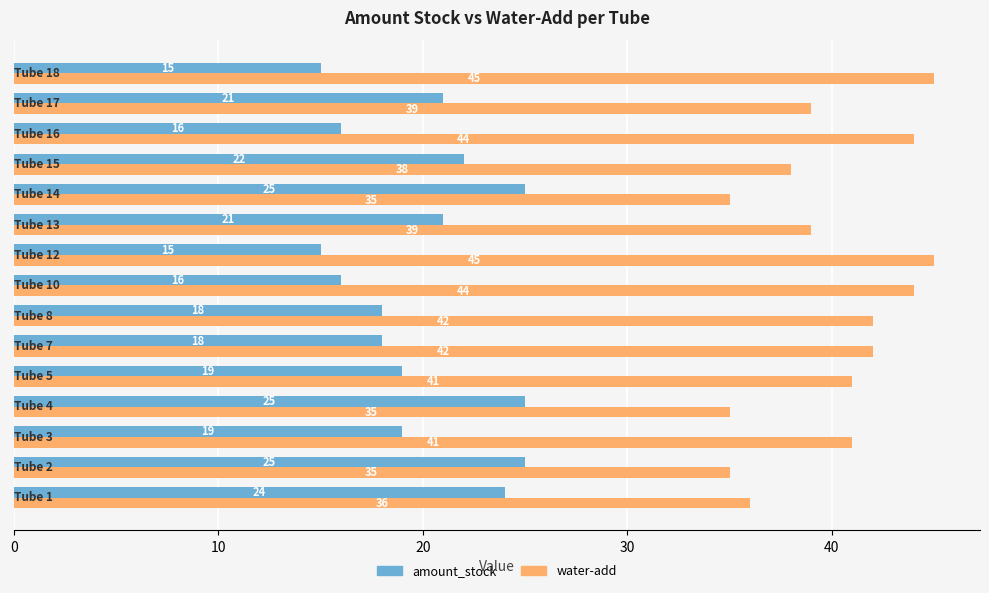

How many categories are shown in the chart?

15